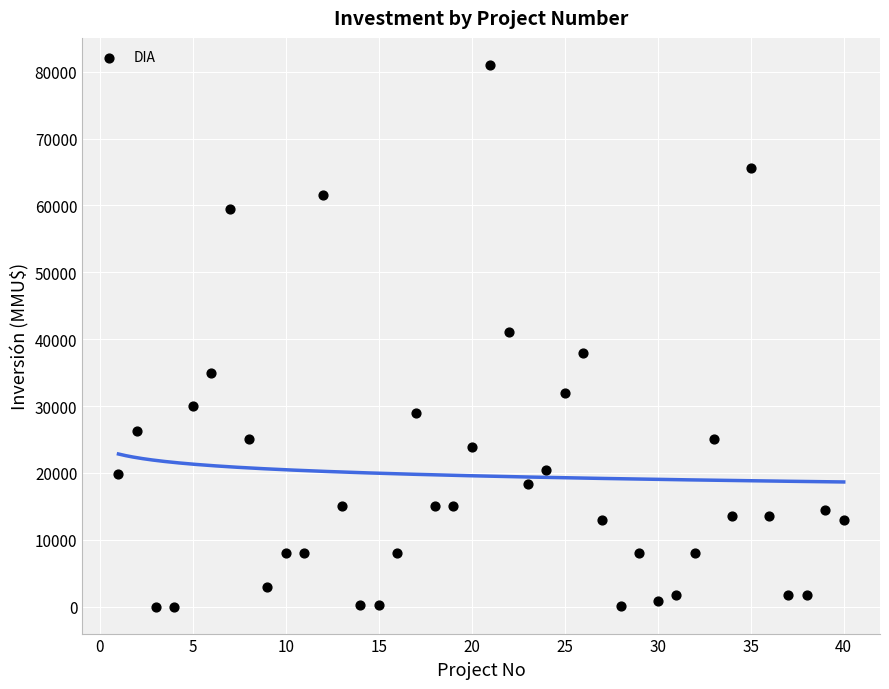

What is the range of X values (max minus min)?

39